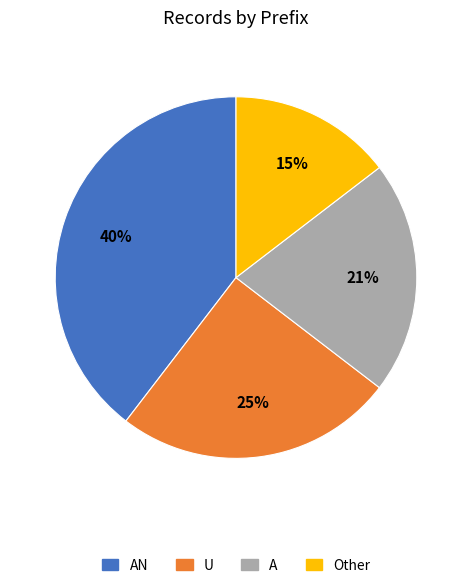

Count the number of slices in the pie.

4